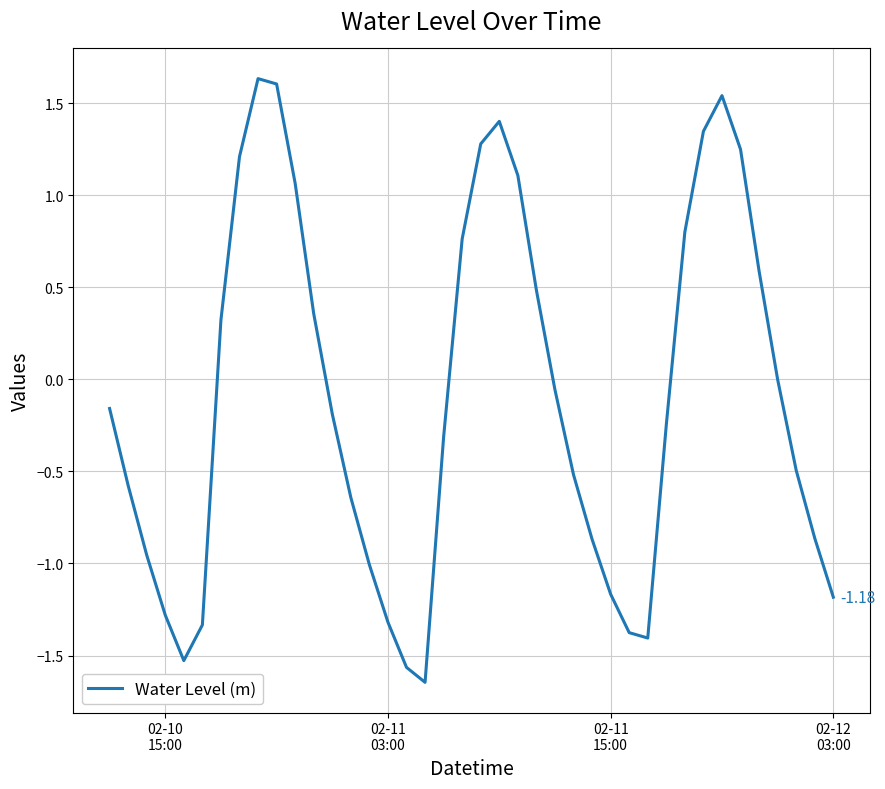

What is the difference between the maximum and minimum values?

3.3